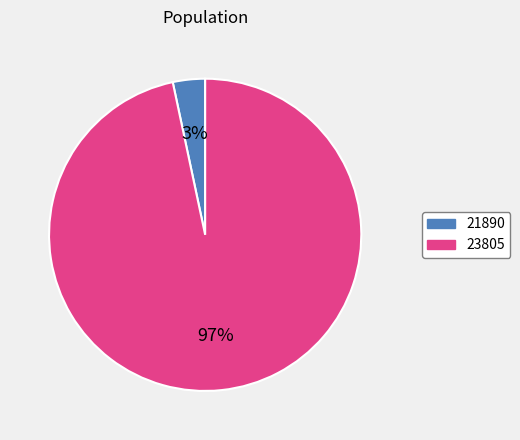

Which category accounts for the majority?

23805